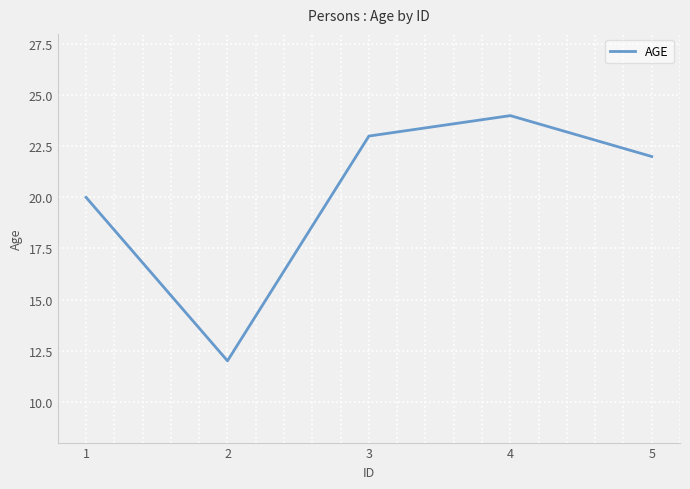

Rank the categories by value from lowest to highest.

2, 1, 5, 3, 4